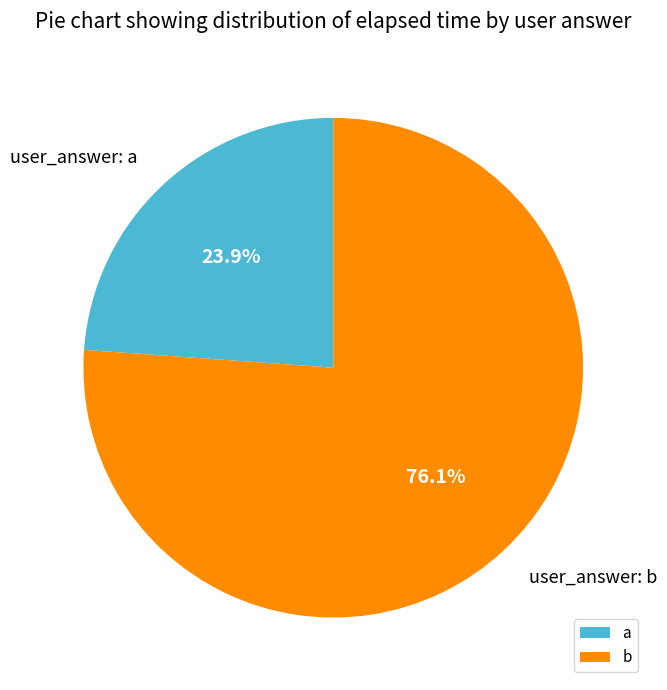

To the nearest percent, what is the average slice percentage?

50%